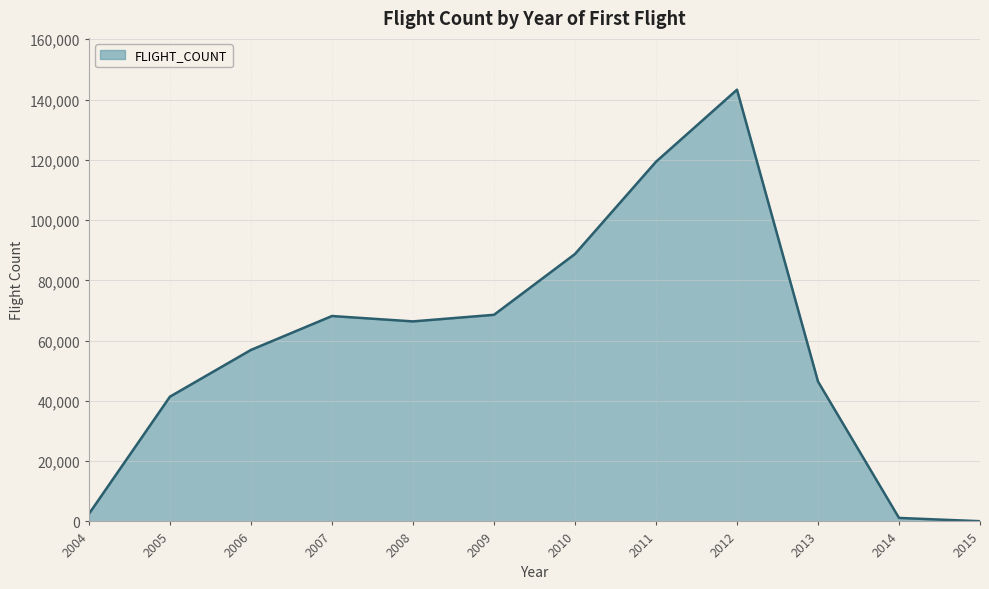

What is the maximum value shown in the chart?

143262